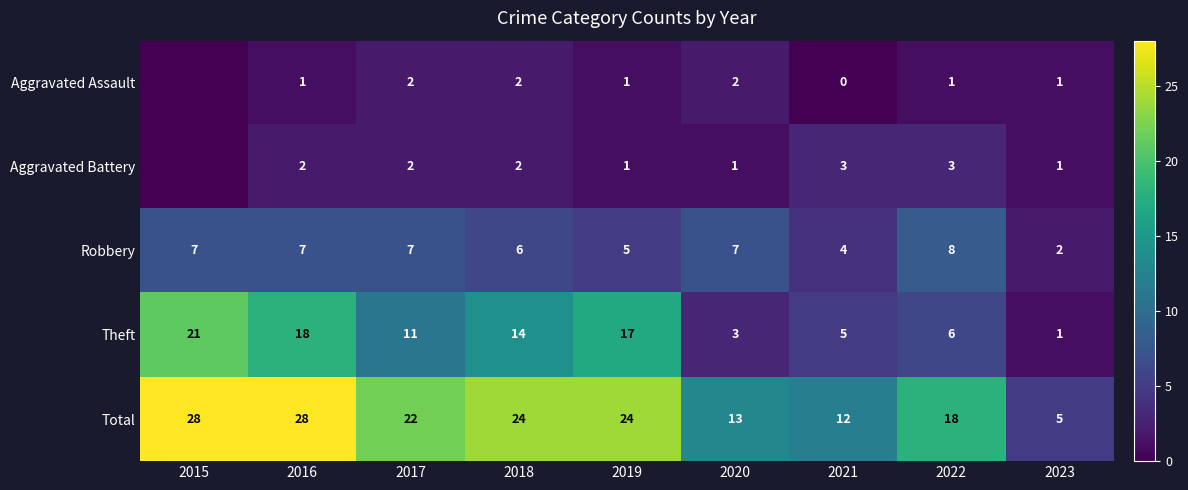

Which label corresponds to the largest value in the chart?

2015